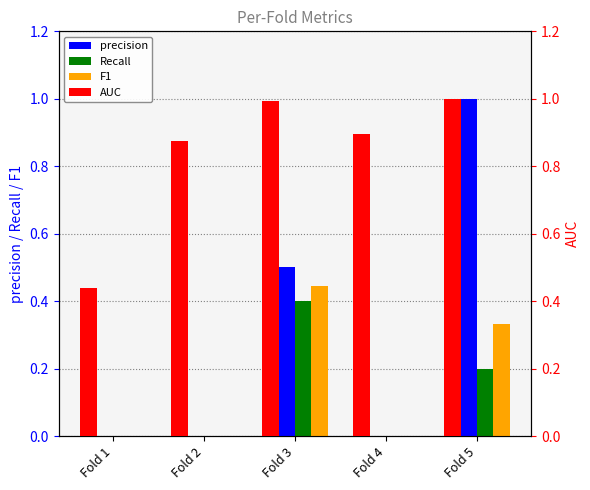

True or false: precision has a value of 0.2 at Fold 3.

False